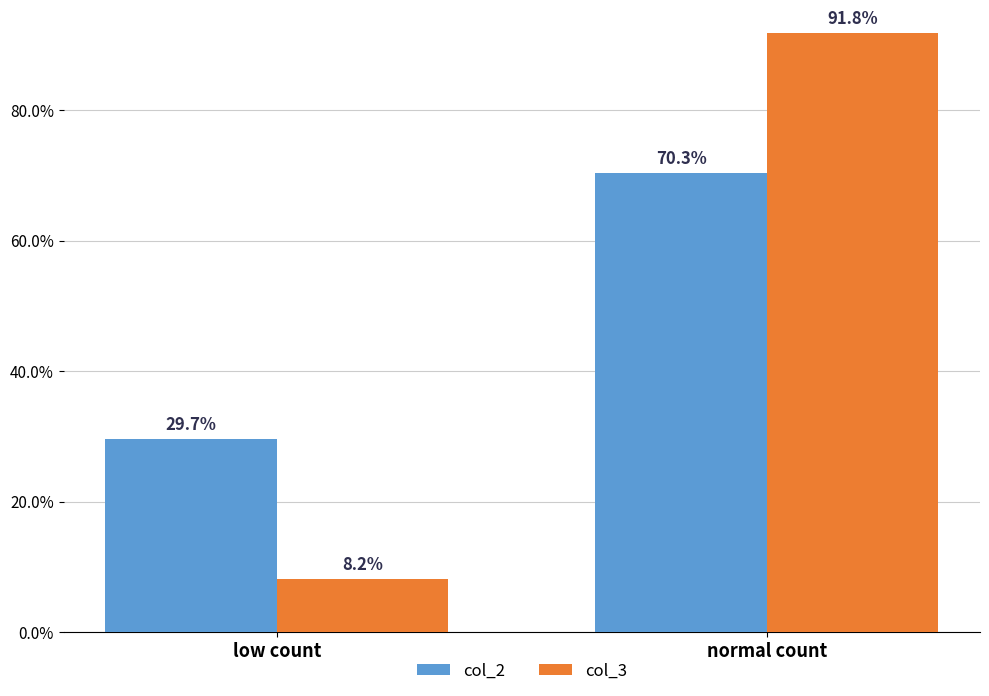

Does the chart contain stacked bars?

No